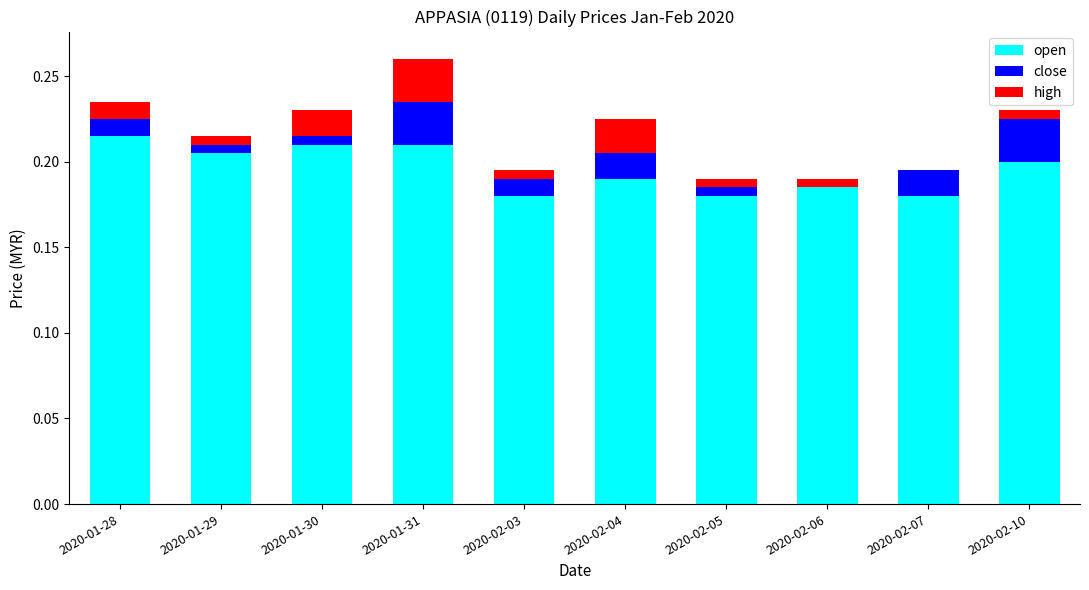

What are all the series names shown in the legend?

open, close, high